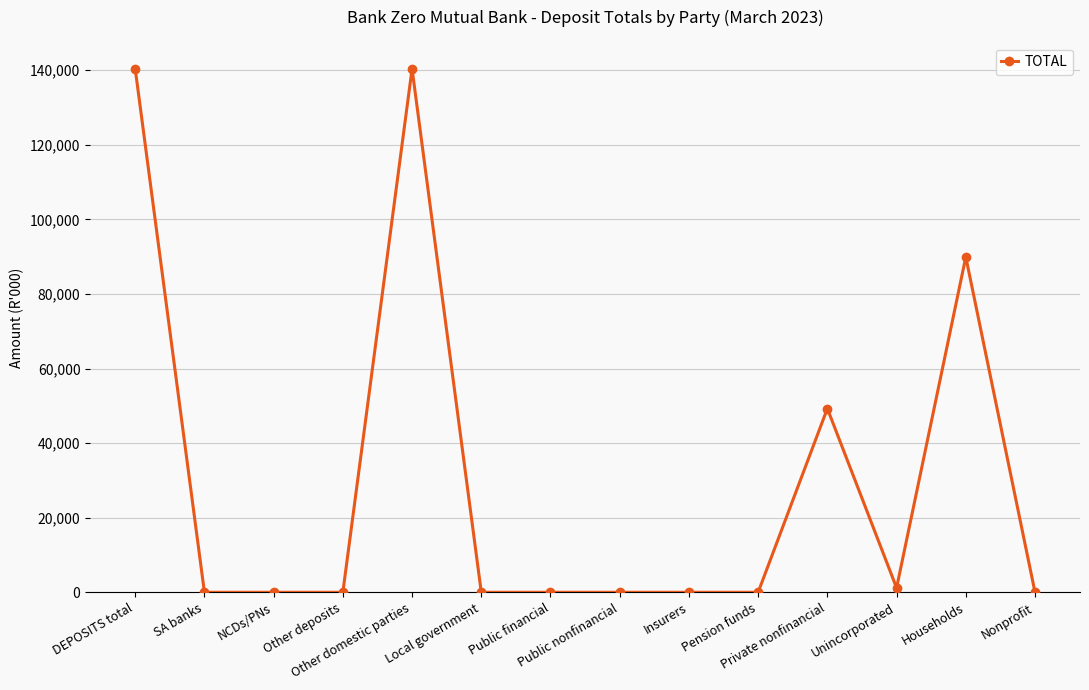

What is the average value?

30080